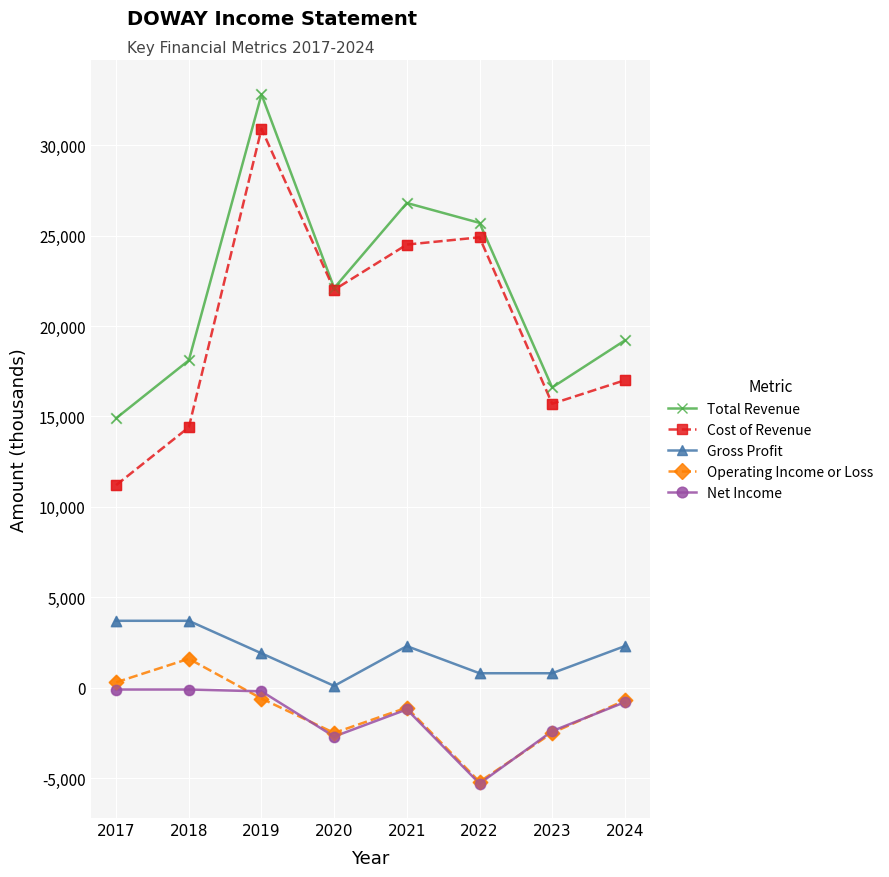

At how many categories does at least one series exceed 6078?

8